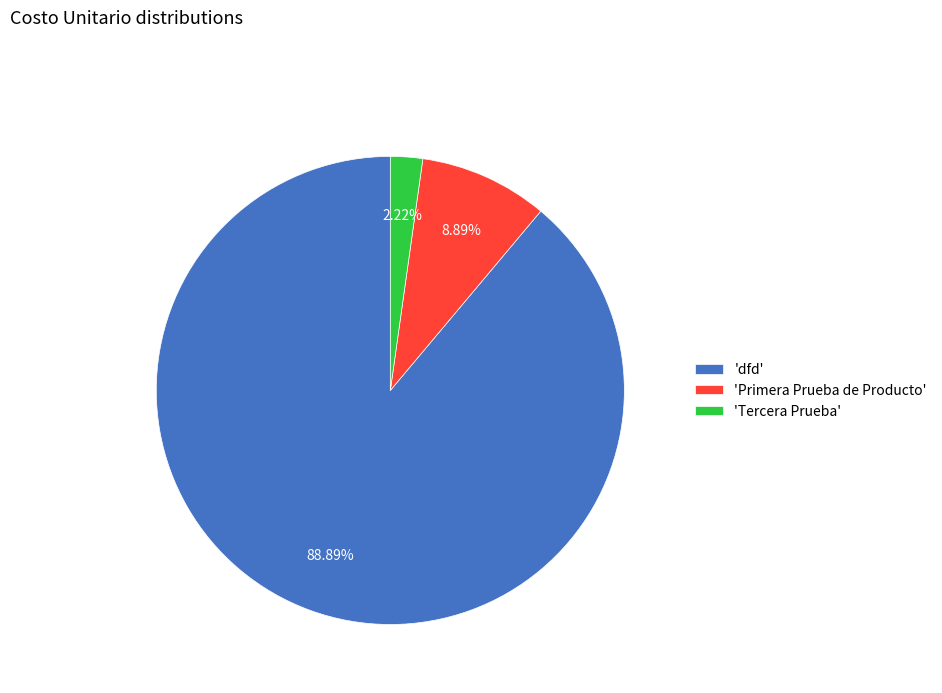

Rank the categories by value from highest to lowest.

'dfd', 'Primera Prueba de Producto', 'Tercera Prueba'